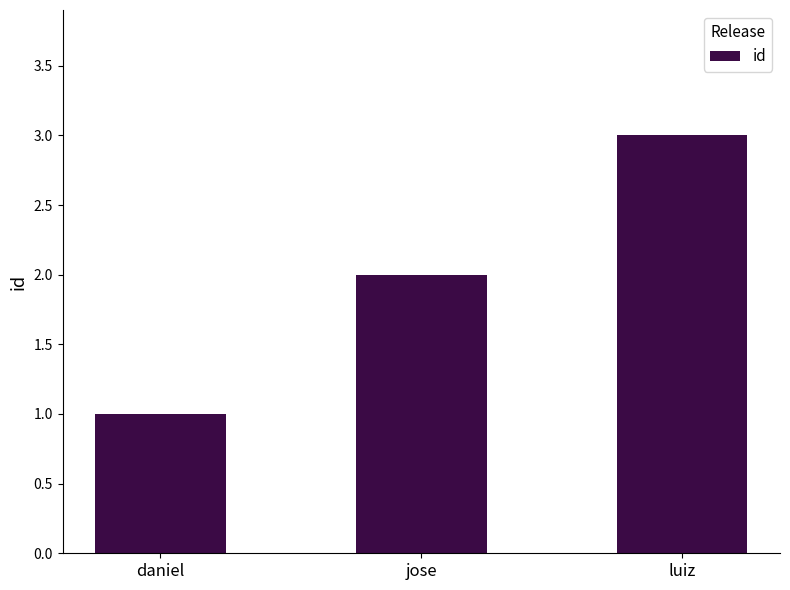

What is the value of the 2nd bar from the left?

2